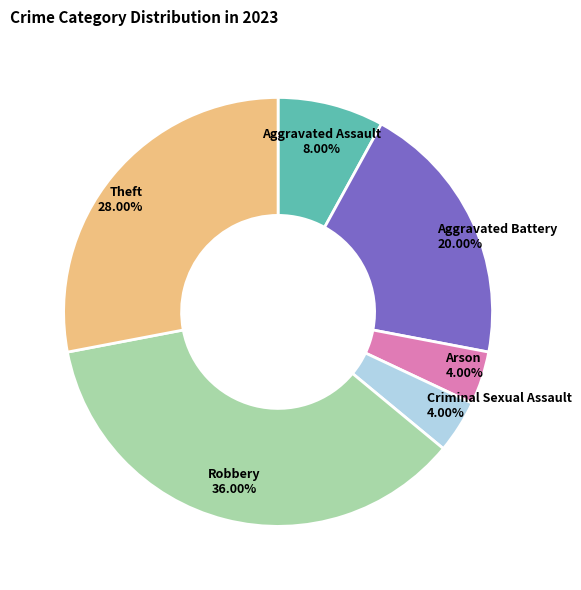

How many slices are in this pie chart?

6